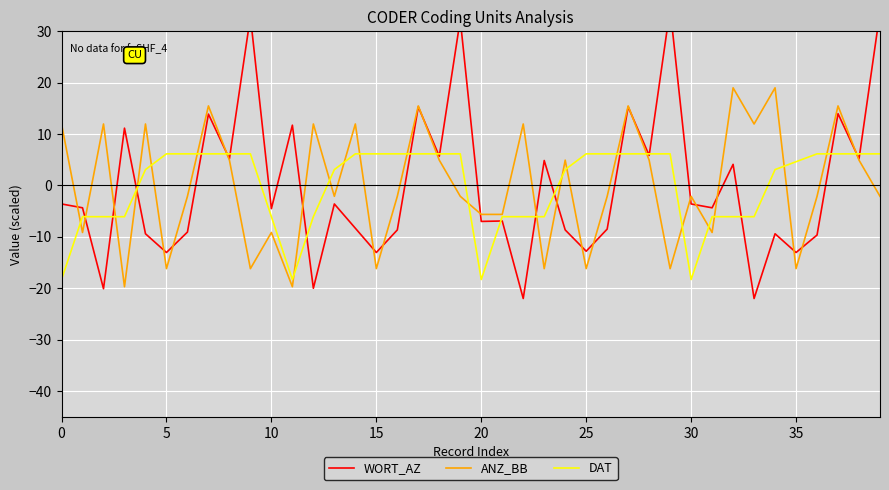

How many times do ANZ_BB and DAT cross each other?

25